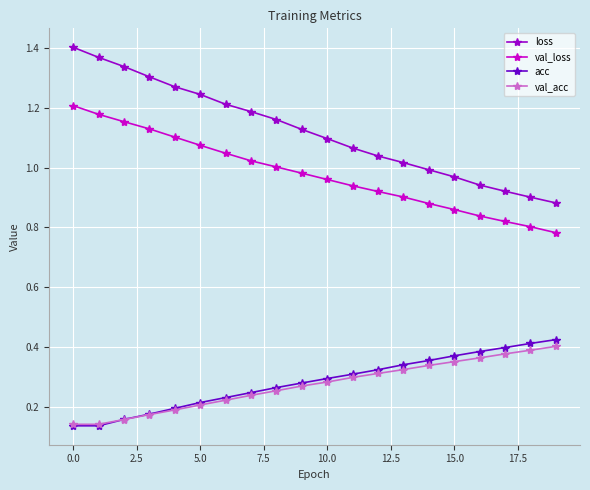

At how many categories does at least one series exceed 0?

20